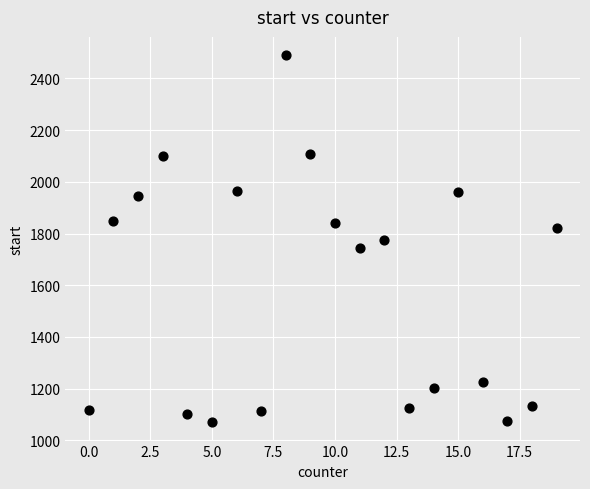

What is the range of Y values (max minus min)?

1420